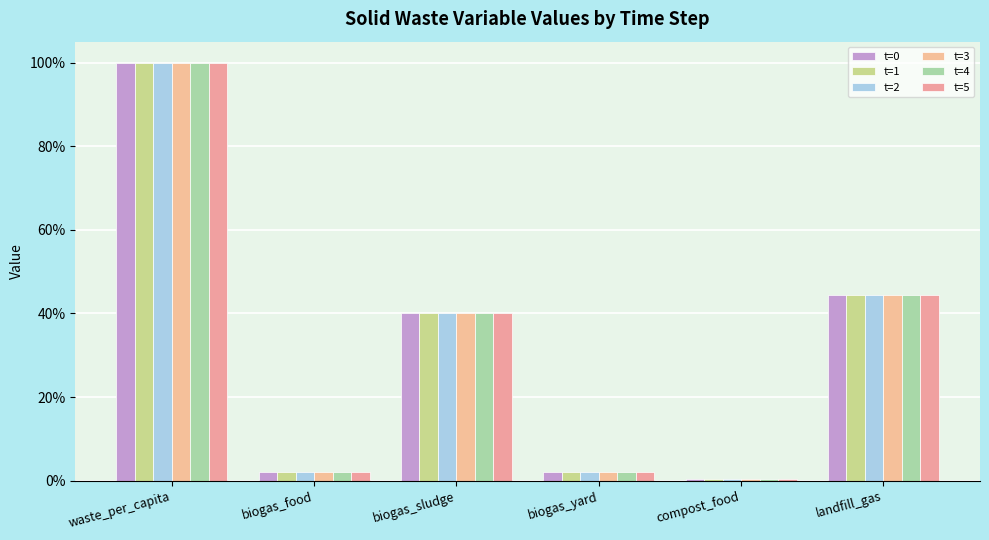

Does the chart contain any negative values?

No